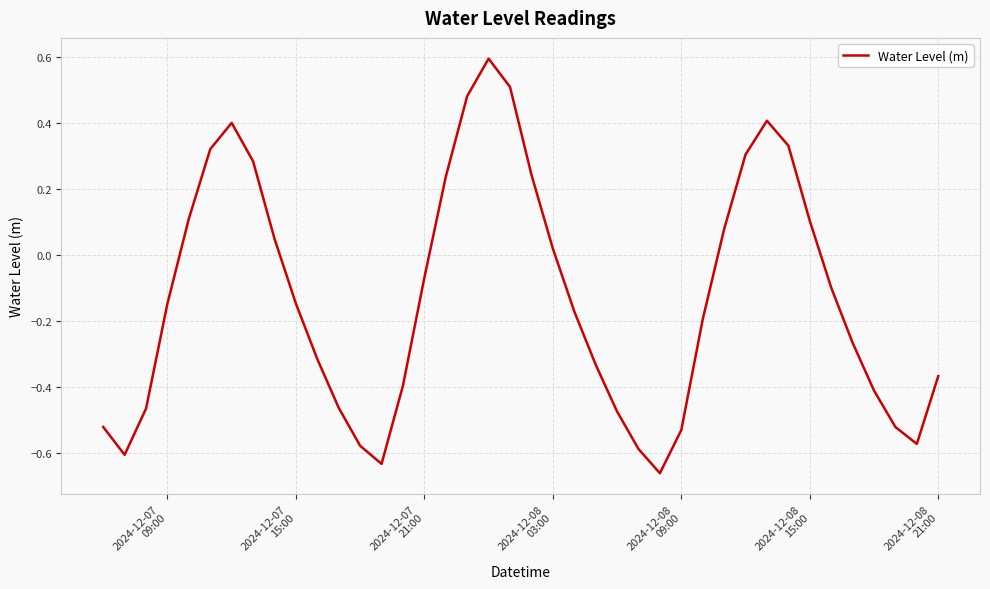

How many lines are shown in the chart?

1